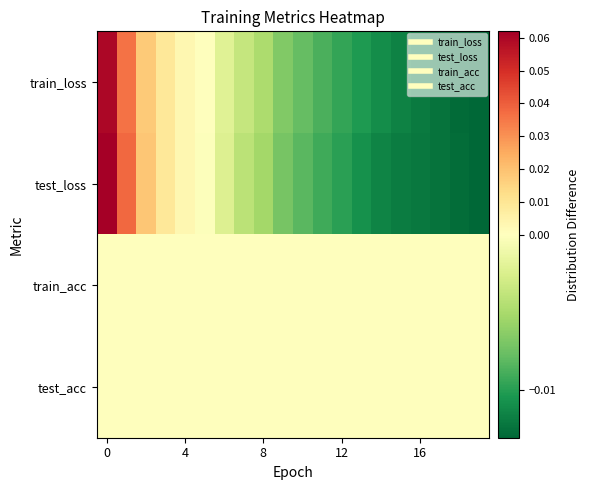

Reading left to right, transcribe all the data shown in this chart.

train_loss: 0.1	0.0	0.0	0.0	0.0	0.0	-0.0	-0.0	-0.0	-0.0	-0.0	-0.0	-0.0	-0.0	-0.0	-0.0	-0.0	-0.0	-0.0	-0.0
test_loss: 0.1	0.0	0.0	0.0	0.0	-0.0	-0.0	-0.0	-0.0	-0.0	-0.0	-0.0	-0.0	-0.0	-0.0	-0.0	-0.0	-0.0	-0.0	-0.0
train_acc: 0.0	0.0	0.0	0.0	0.0	0.0	0.0	0.0	0.0	0.0	0.0	0.0	0.0	0.0	0.0	0.0	0.0	0.0	0.0	0.0
test_acc: 0.0	0.0	0.0	0.0	0.0	0.0	0.0	0.0	0.0	0.0	0.0	0.0	0.0	0.0	0.0	0.0	0.0	0.0	0.0	0.0